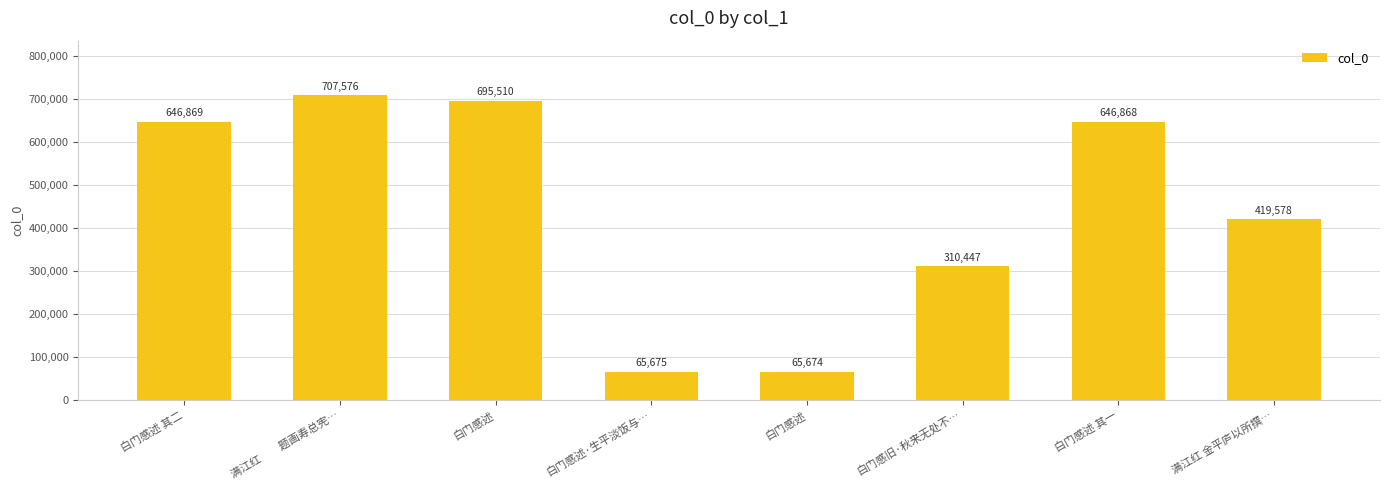

What is the change in value from 白门感述·生平淡饭与… to 白门感述 其一?

+581193